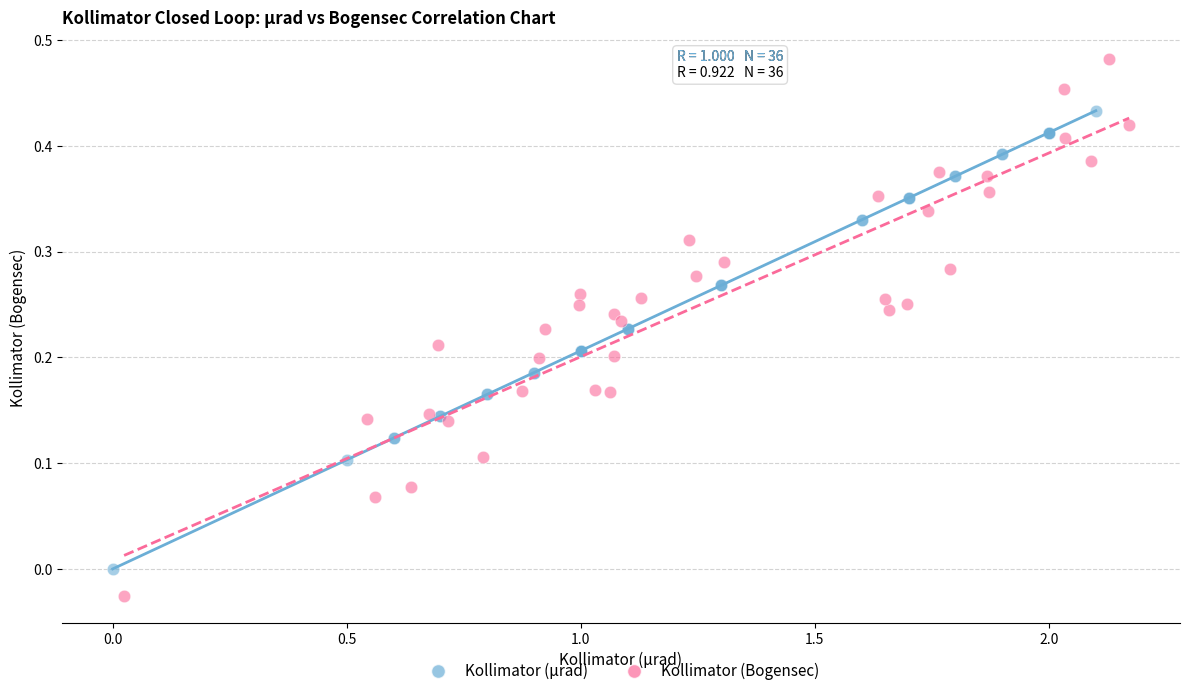

Which series reaches the maximum Y coordinate?

Kollimator (Bogensec)